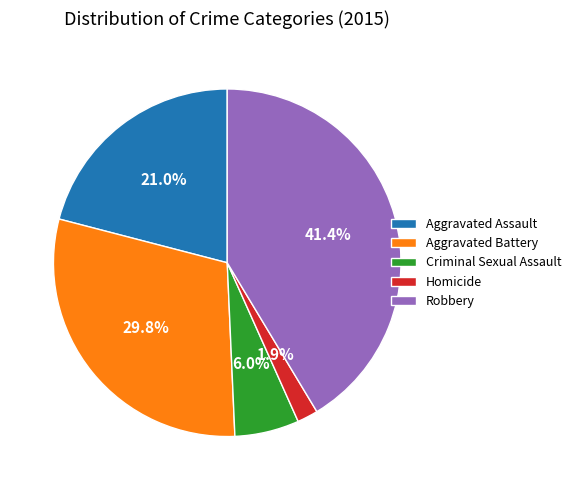

How many segments does this pie chart have?

5